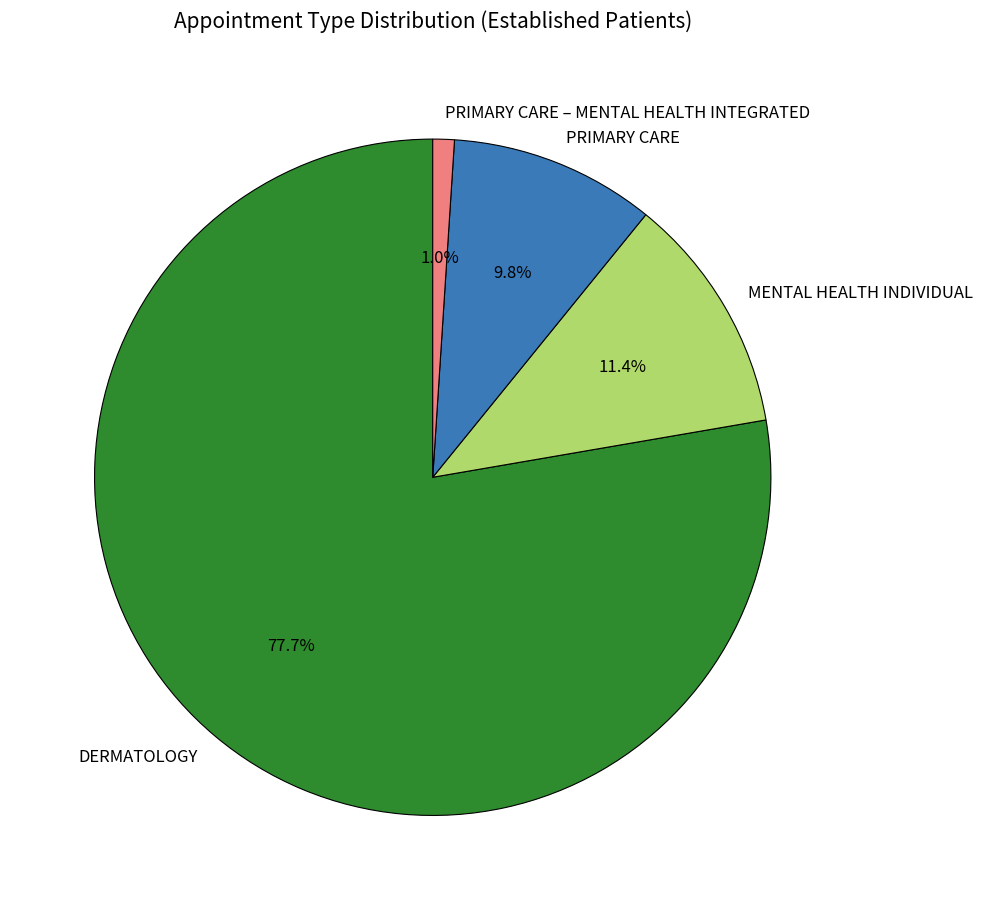

Is it true that PRIMARY CARE is 1% of the pie?

False